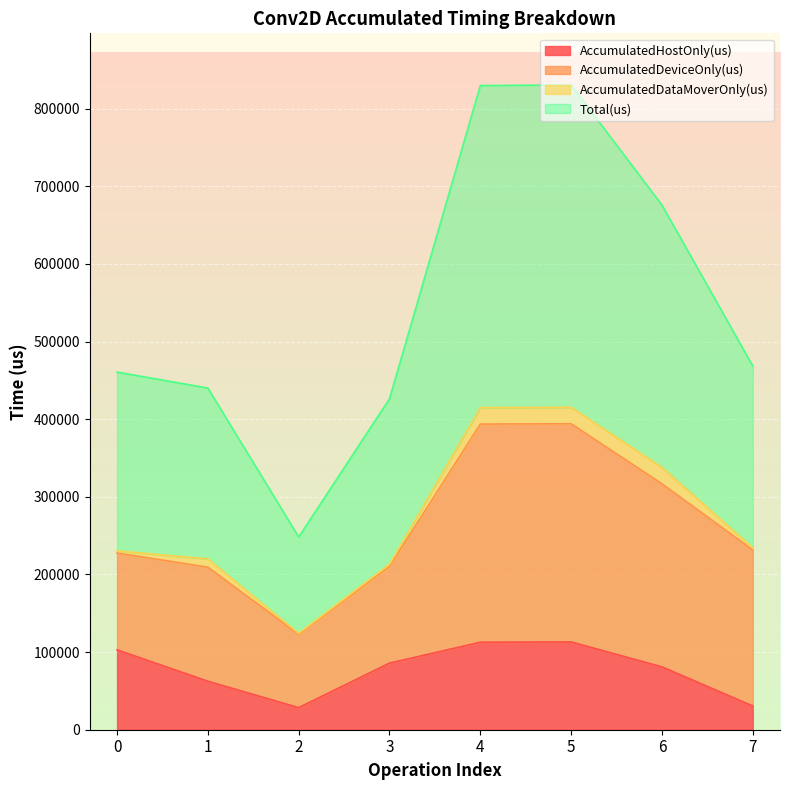

How many interior local peaks does the Total(us) series have?

1